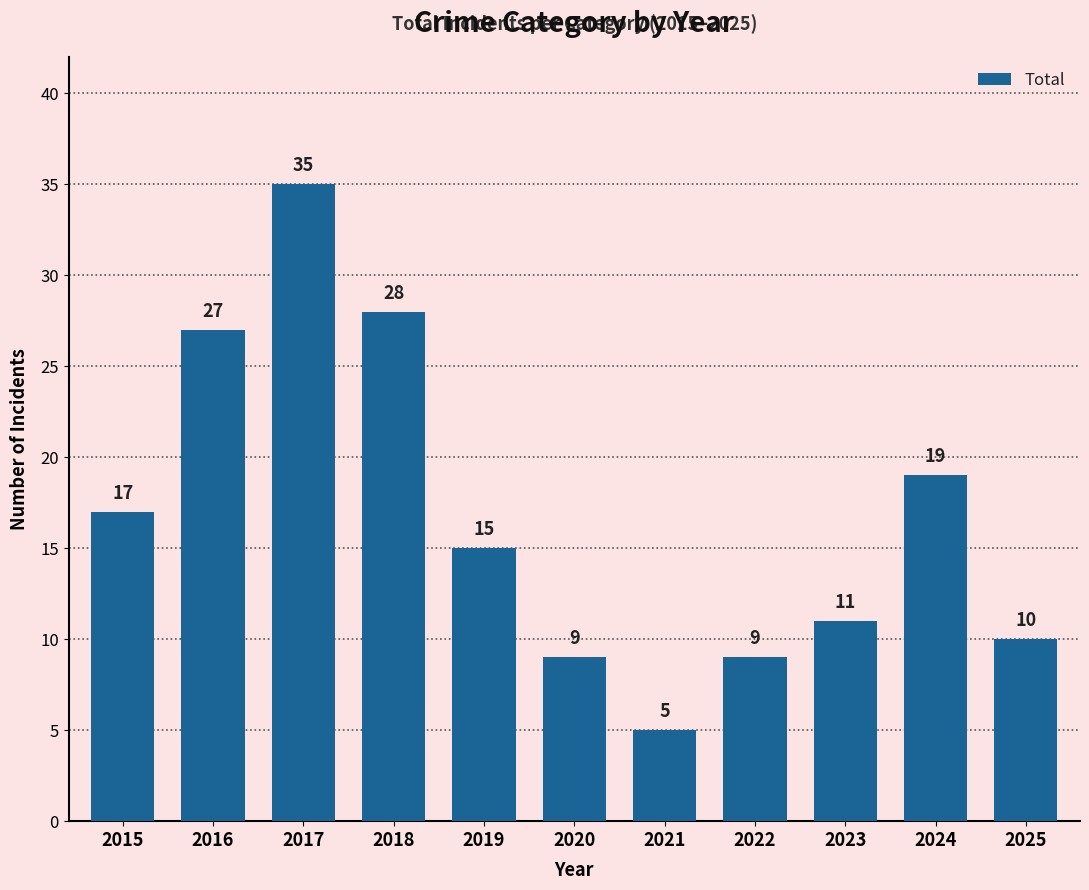

Which category has the highest value across all series?

2017